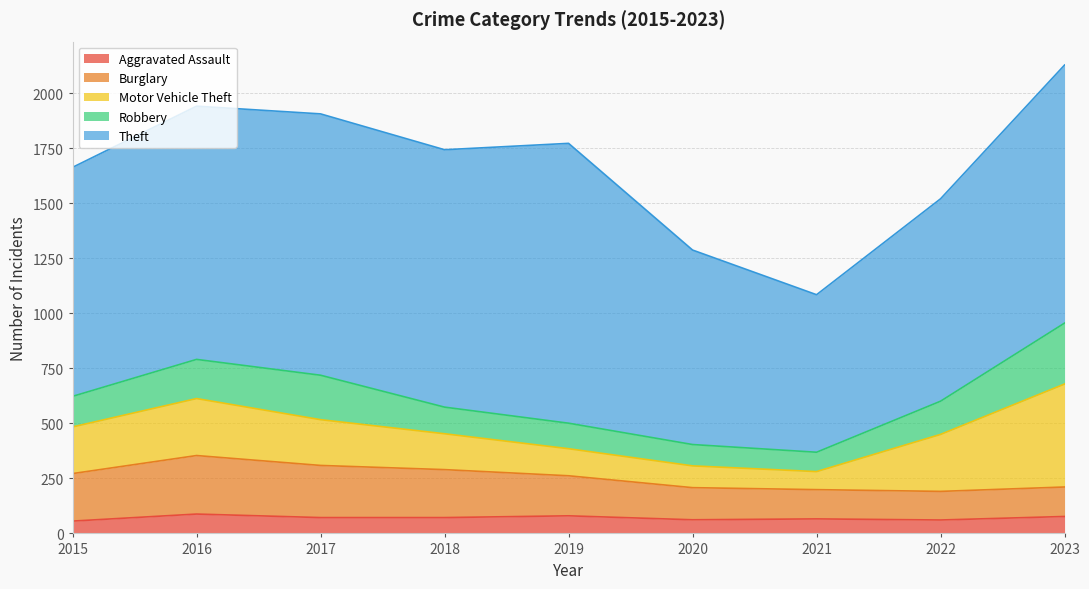

Where does the Motor Vehicle Theft series first go above 208?

2015